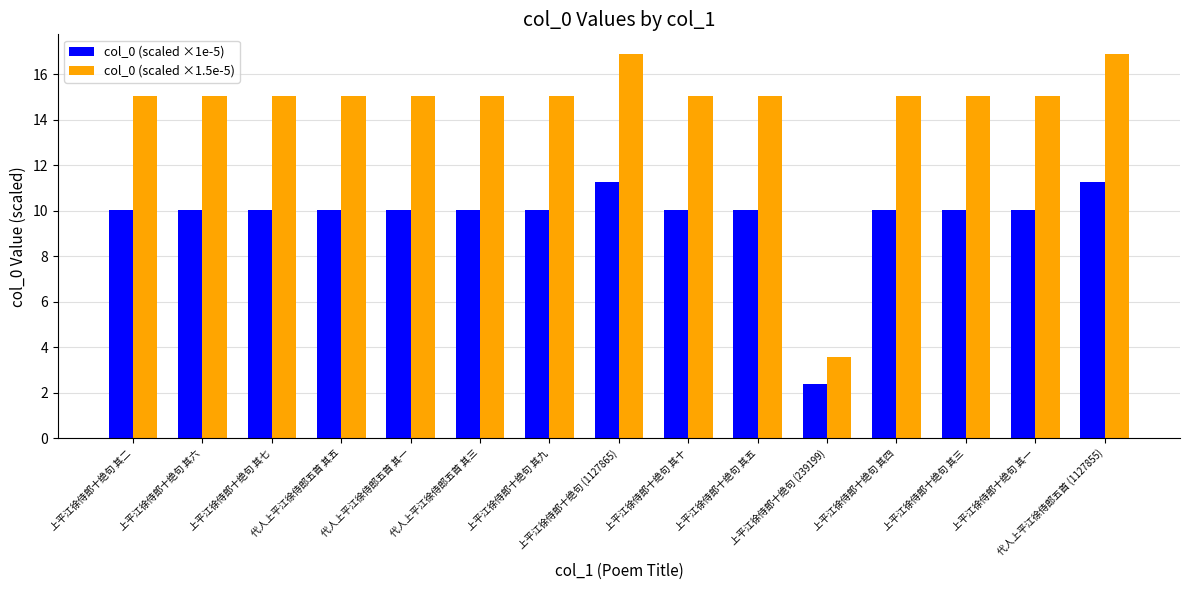

Which series has the largest range (max minus min)?

col_0 (scaled ×1.5e-5)